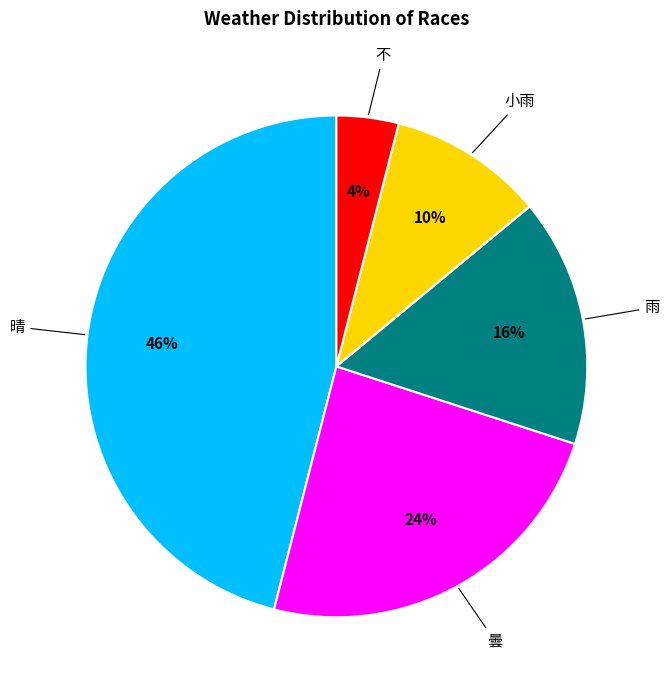

Is 不 the majority of the pie?

No